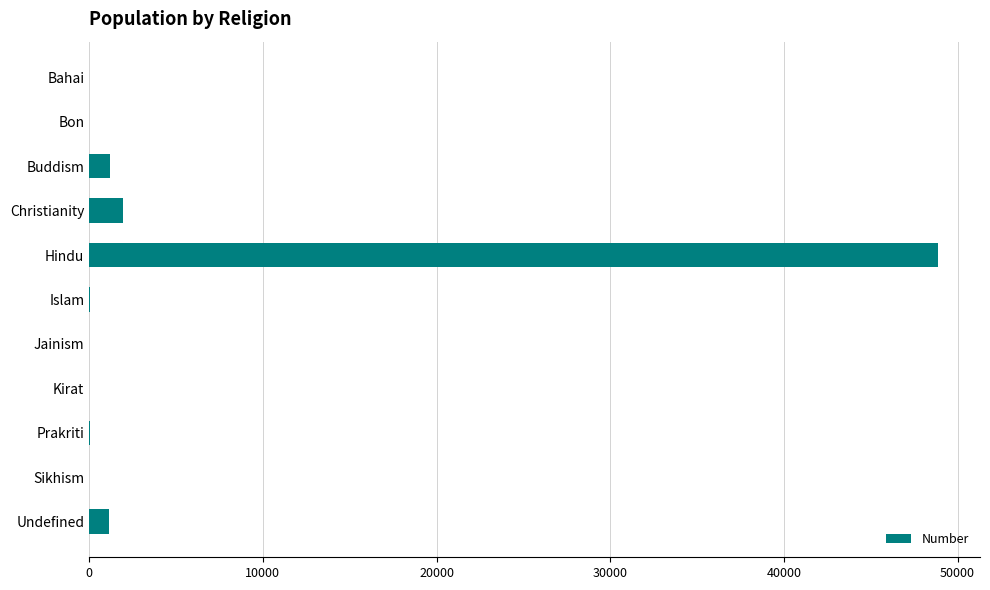

Between Hindu and Buddism, which is larger?

Hindu